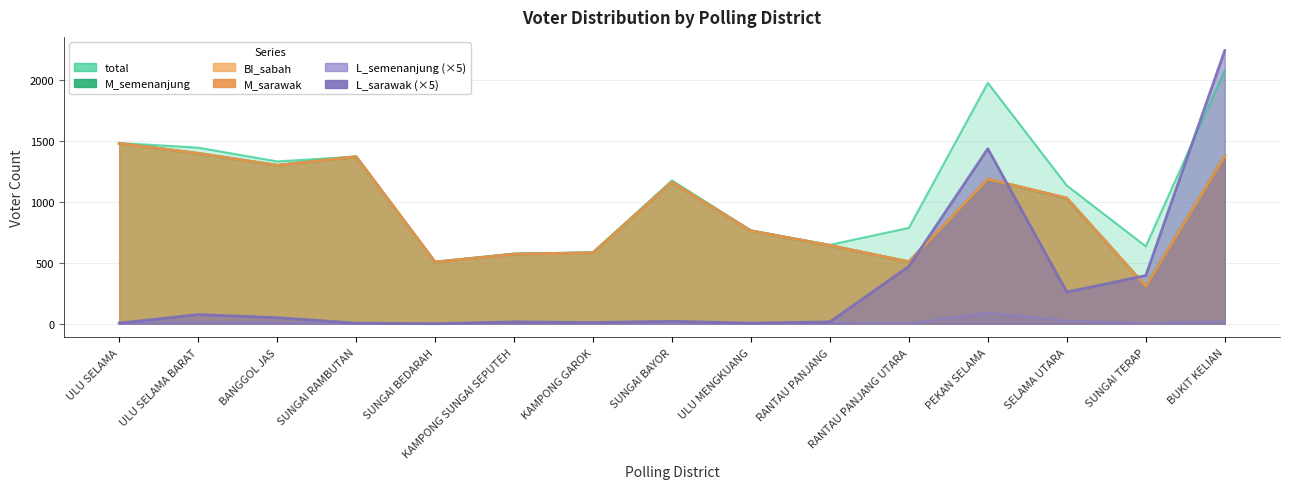

How many lines are shown in the chart?

6